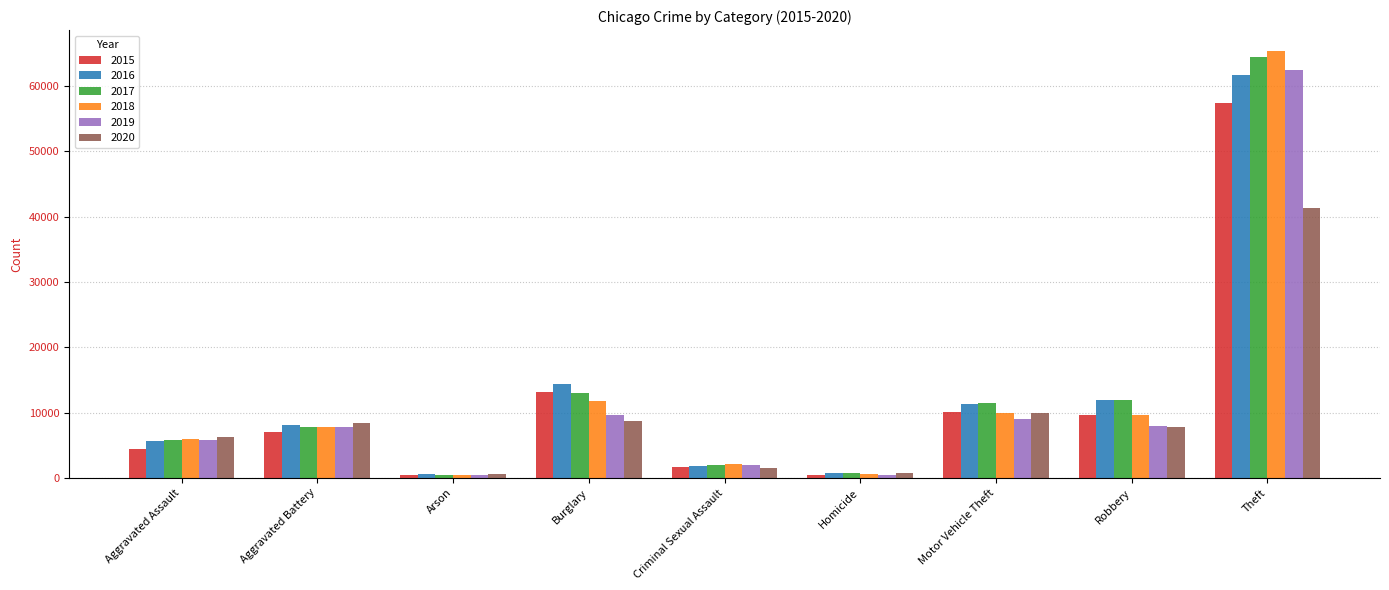

At which category does the chart reach its peak across all series?

Theft